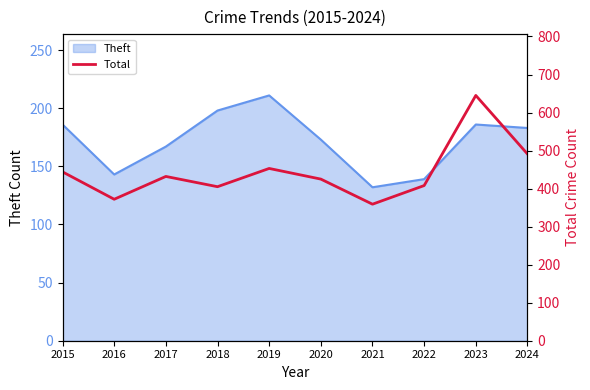

Which category has the lowest value across all series?

2021